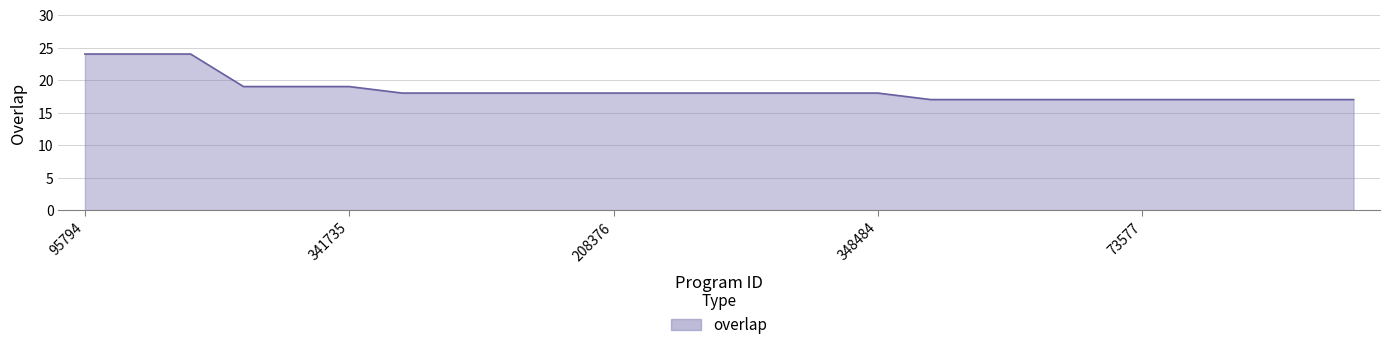

What is the minimum value shown in the chart?

17